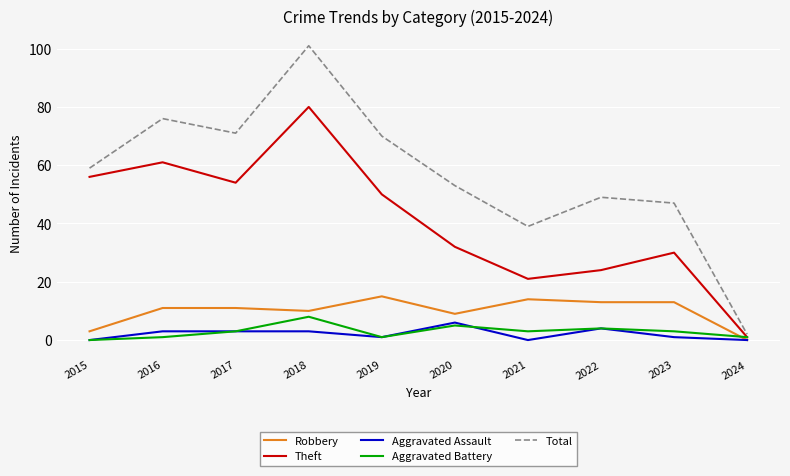

Read the Total value at 2023, to the nearest 10.

50